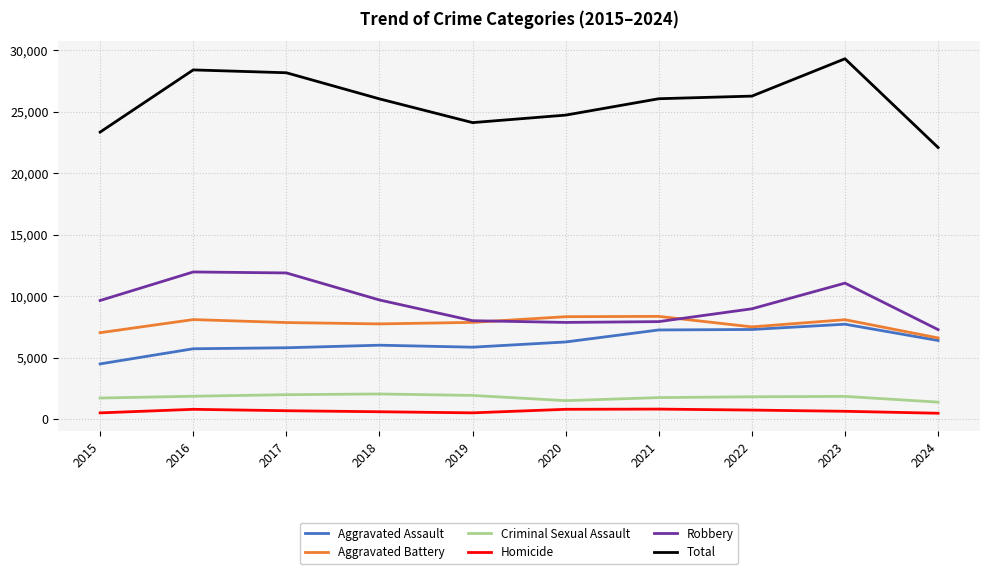

True or false: Criminal Sexual Assault and Robbery cross at least once.

False